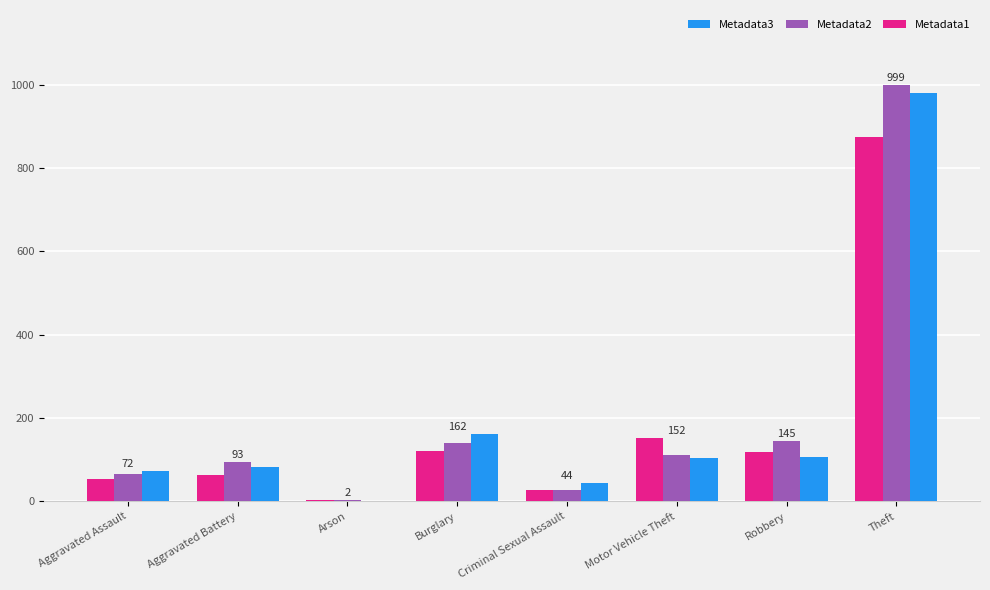

Between Aggravated Assault and Robbery, which series saw the biggest shift?

Metadata2